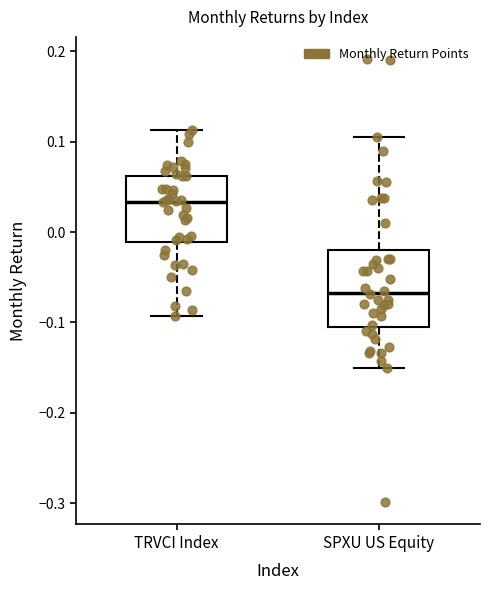

Reading left to right, read every box against the y-axis: the position of its median line, the range the box covers, and the ends of its whiskers. The values are not printed on the chart, so give them approximately, as read against the axis.

TRVCI Index: median 0.03, box -0.01 to 0.06, whiskers -0.09 to 0.11
SPXU US Equity: median -0.07, box -0.10 to -0.02, whiskers -0.15 to 0.11